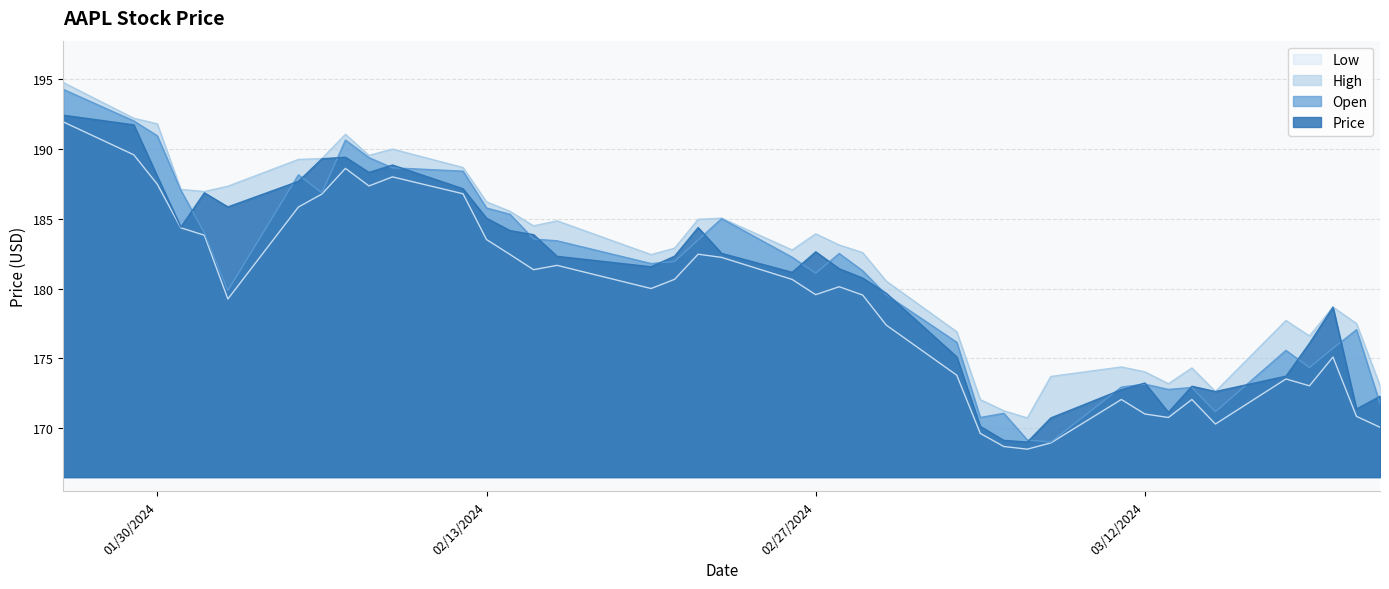

Which series has the largest total across all categories?

High